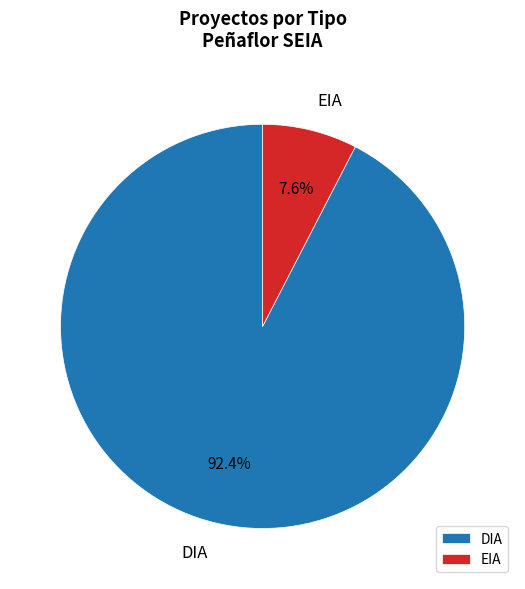

Which has a higher value, EIA or DIA?

DIA